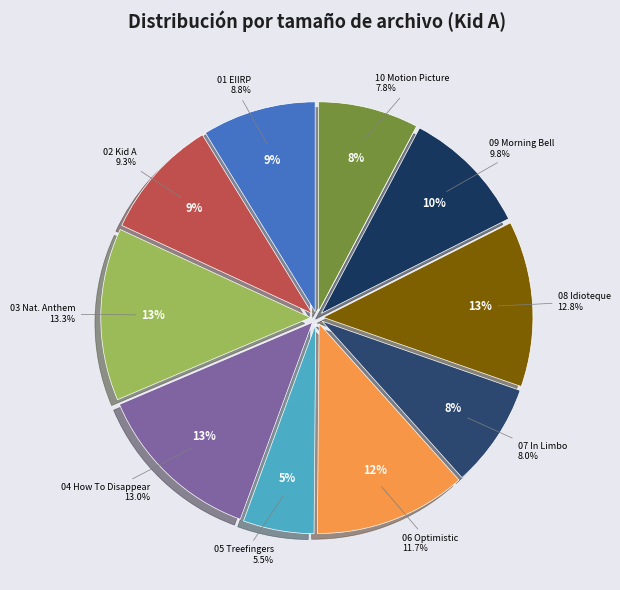

Is there a majority slice in this chart?

No